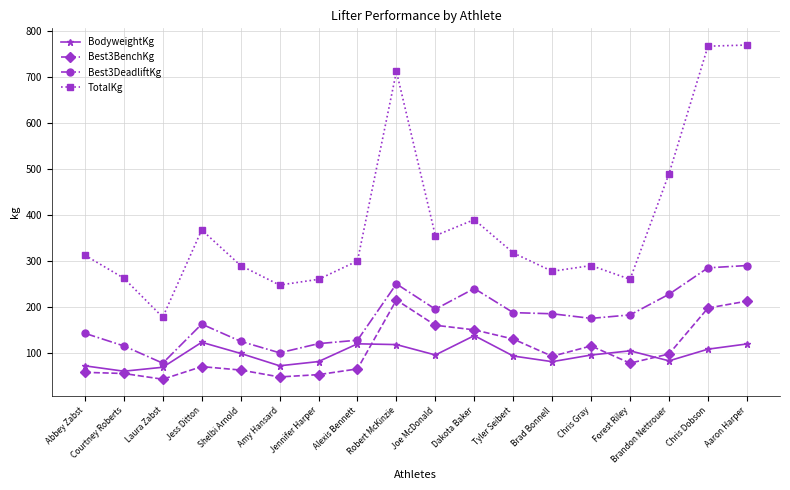

What is the minimum value shown in the chart?

42.5